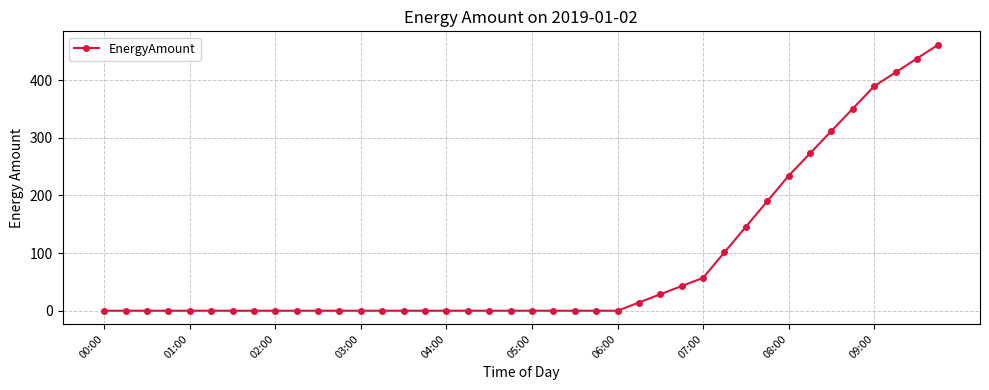

What is the value of the 35th point from the left?

311.5